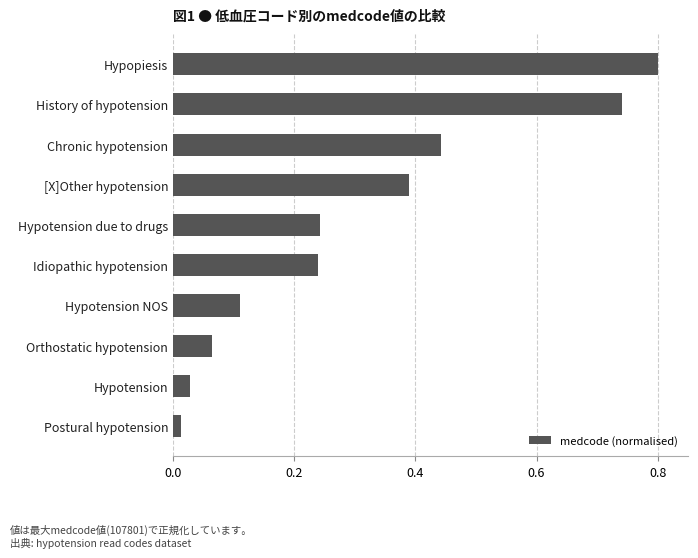

How many distinct data groups are displayed?

1